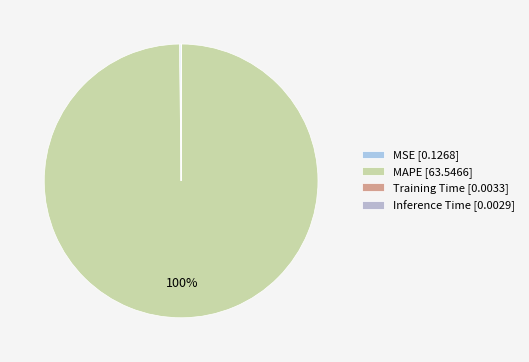

Is it true that MAPE is 100% of the pie?

True